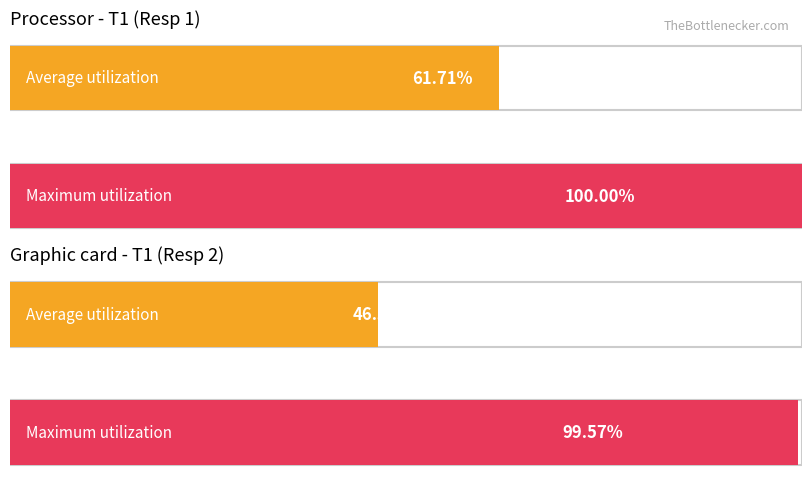

Which series has the largest total across all categories?

Maximum utilization